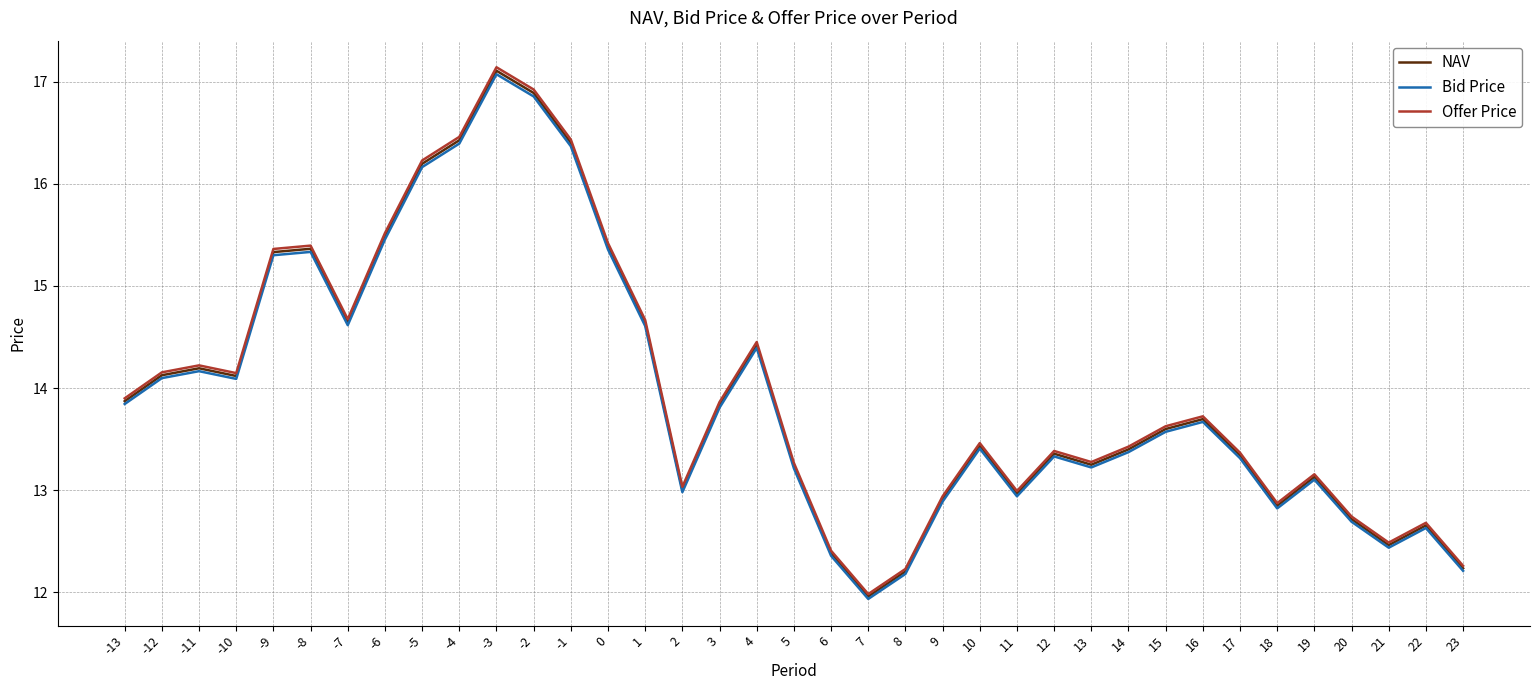

True or false: NAV and Bid Price intersect in this chart.

False